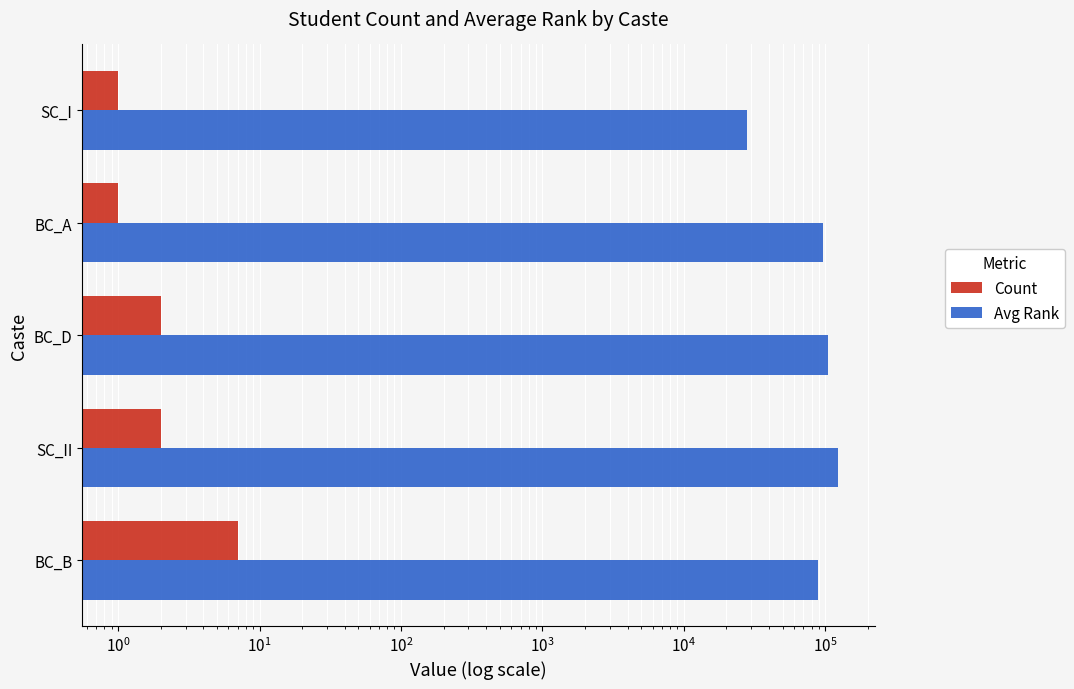

What is the difference between the maximum and second lowest values in the Avg Rank series?

35637